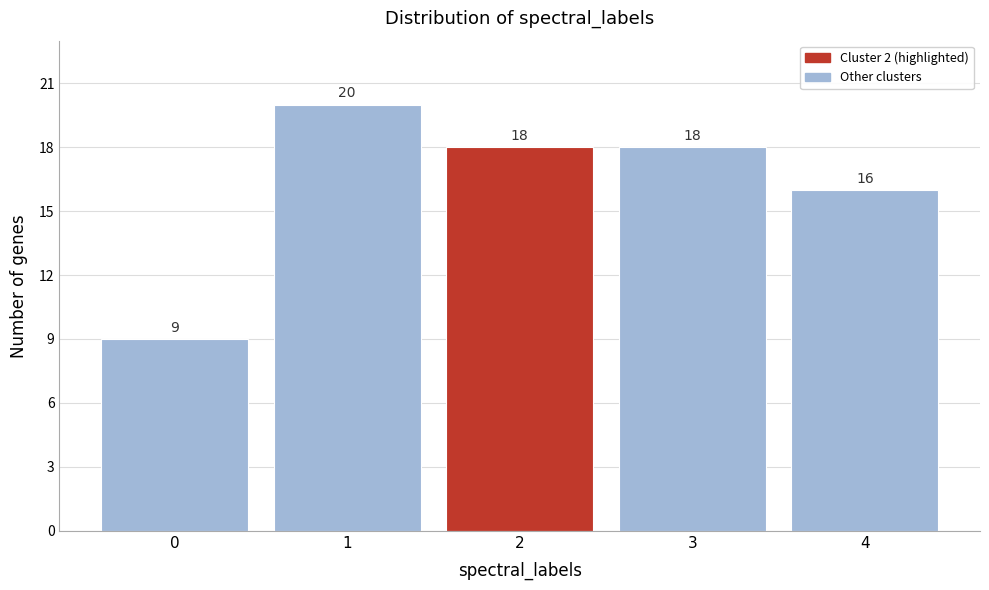

Reading left to right, transcribe all the data shown in this chart.

0=9	1=20	2=18	3=18	4=16